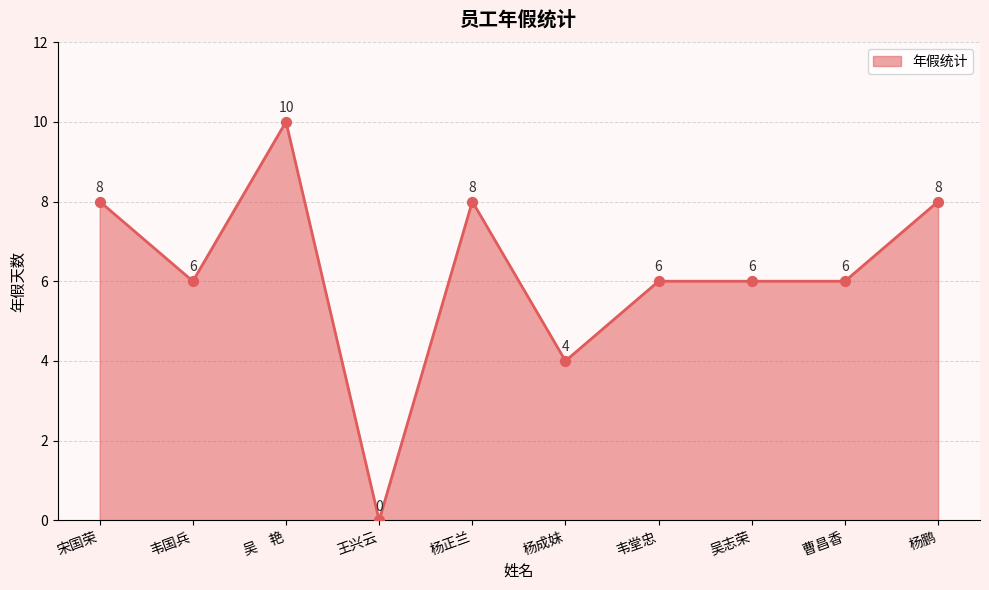

Which has a higher value, 杨鹏 or 吴志荣?

杨鹏